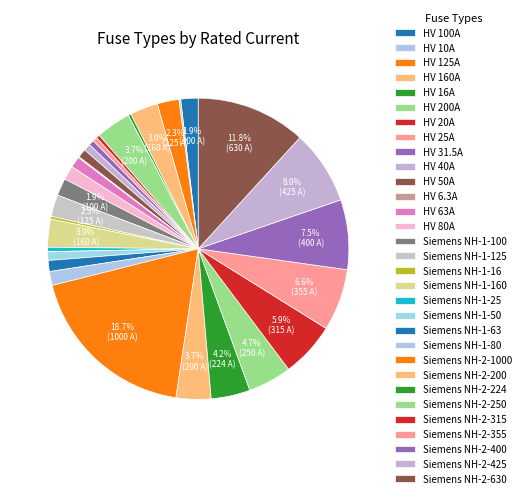

Is there a majority slice in this chart?

No